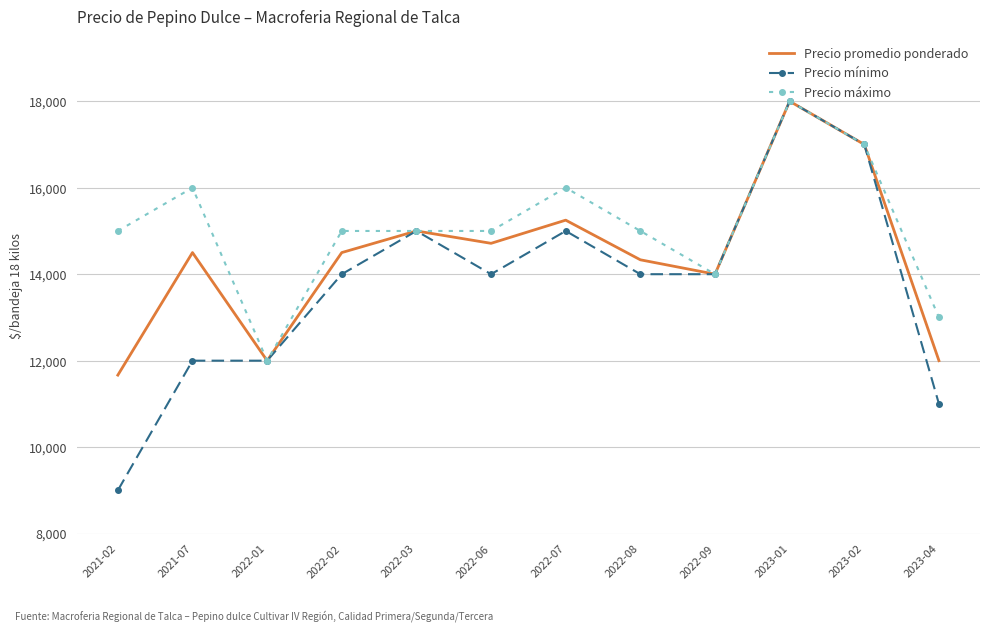

Which category has the lowest value in the Precio máximo series?

2022-01